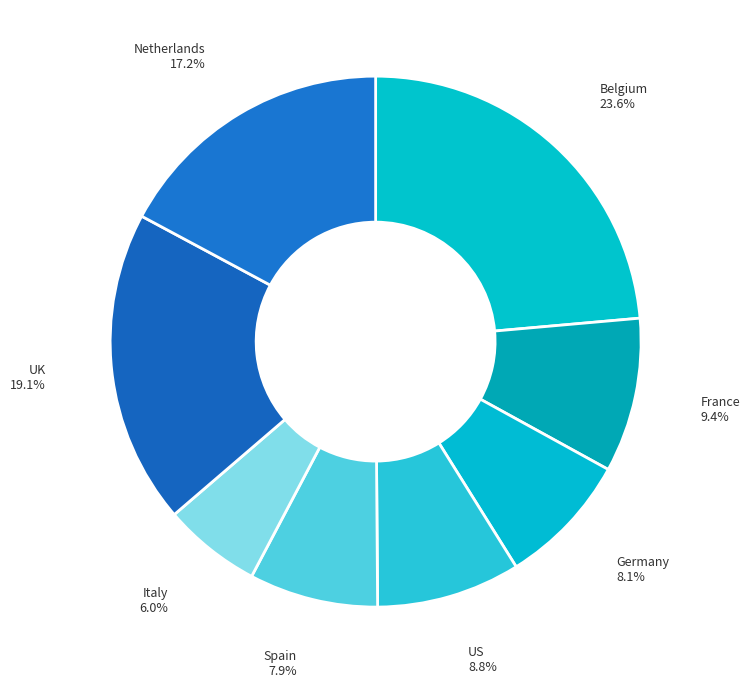

How many segments does this pie chart have?

8